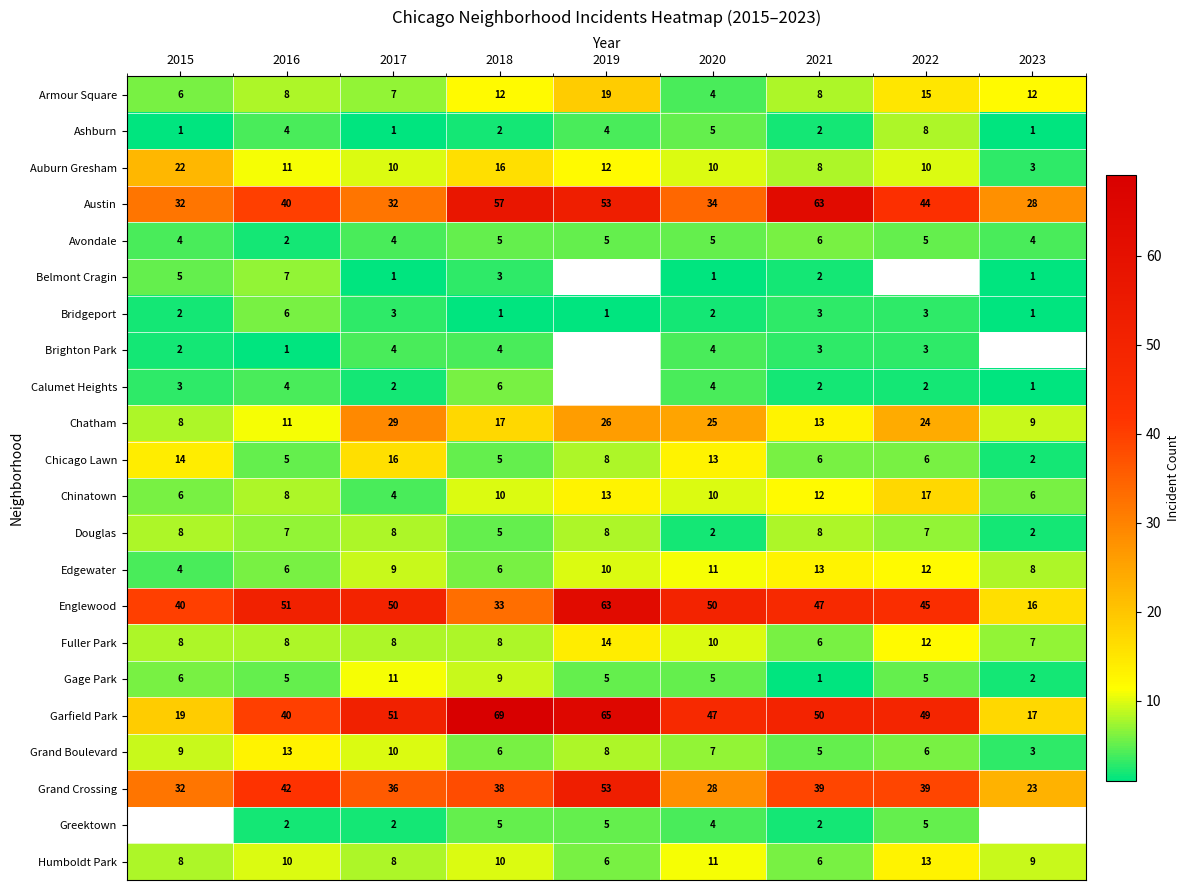

How many data points in Grand Boulevard are less than 7?

4